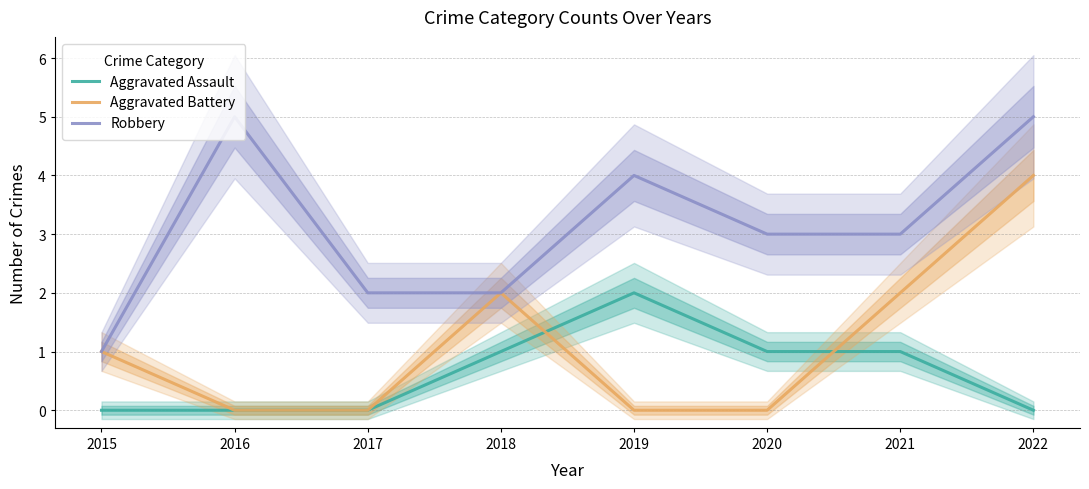

Between 2017 and 2018, which is larger?

2018